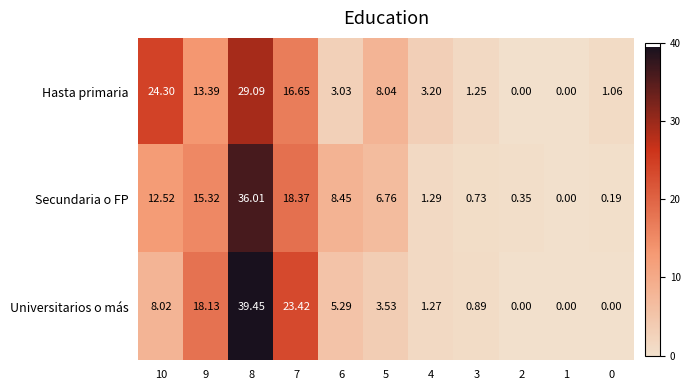

Which series changed the most between 9 and 7?

Universitarios o más